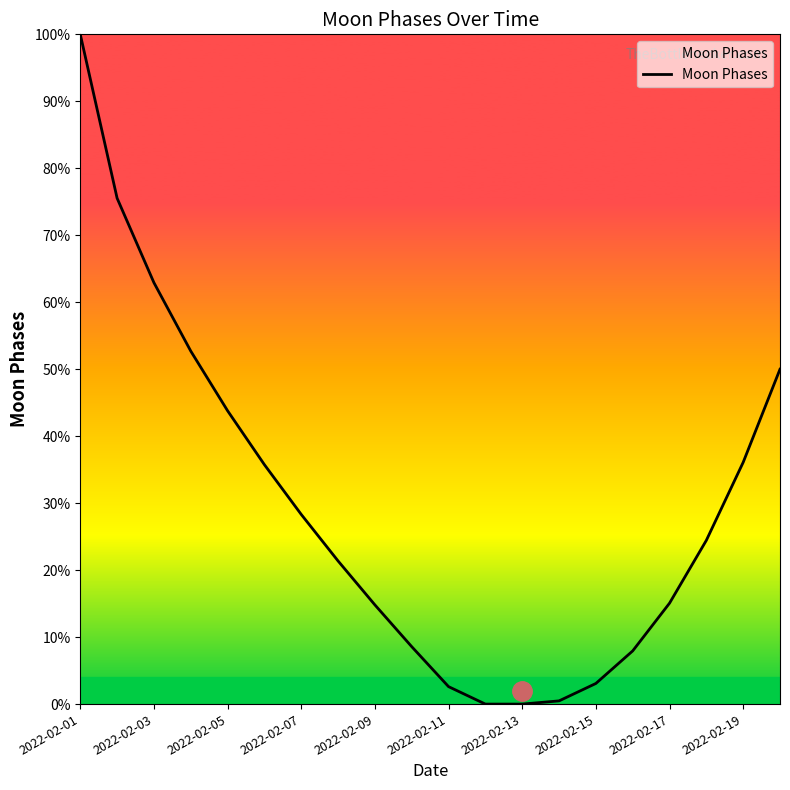

What is the maximum value shown in the chart?

100.0